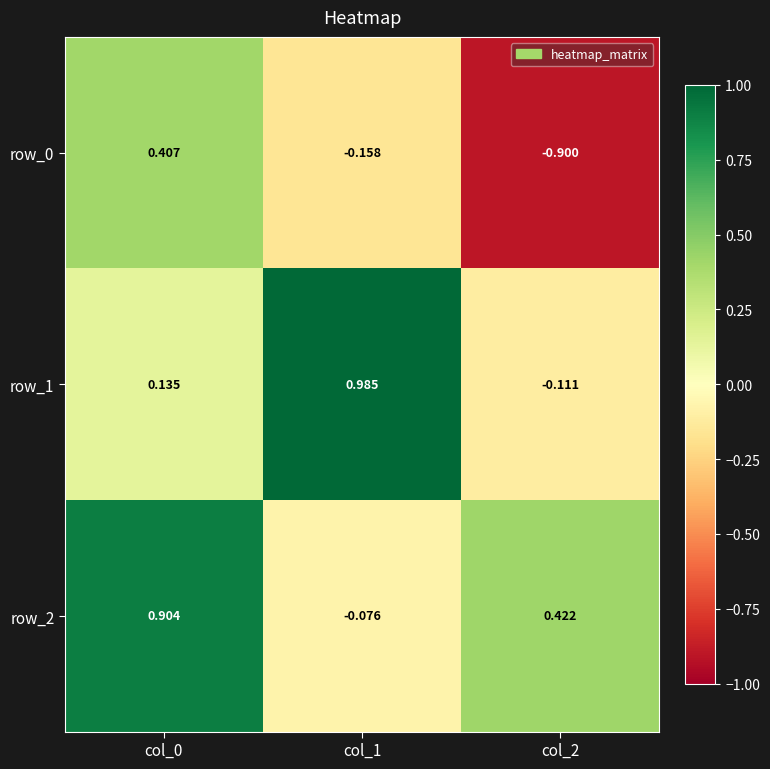

What is the total value across all series at col_2?

-0.6